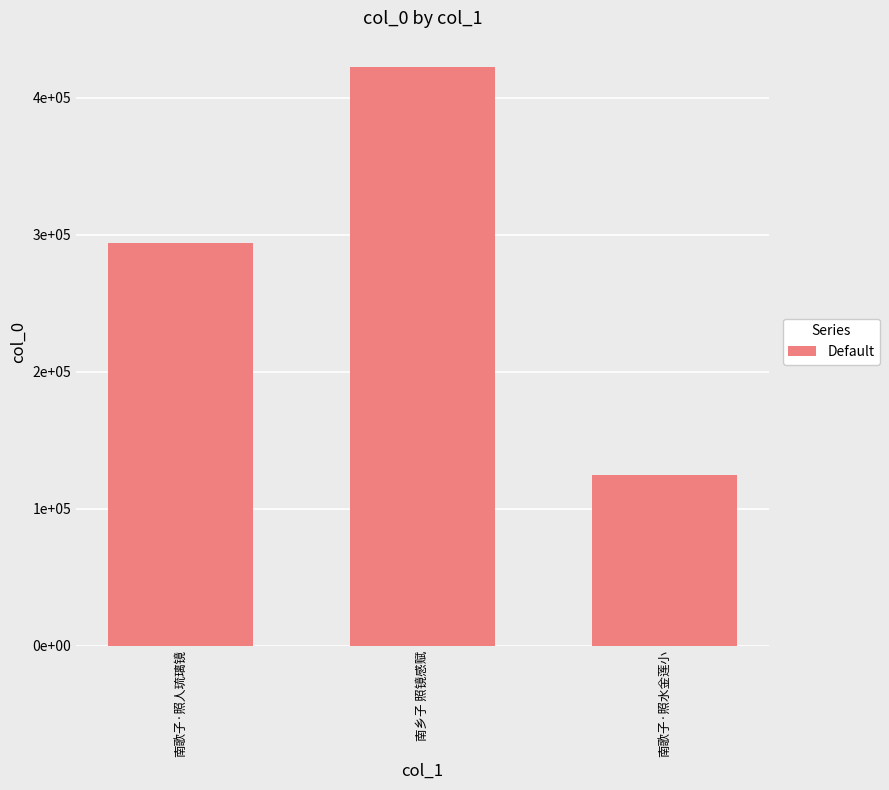

Are the bars horizontal?

No